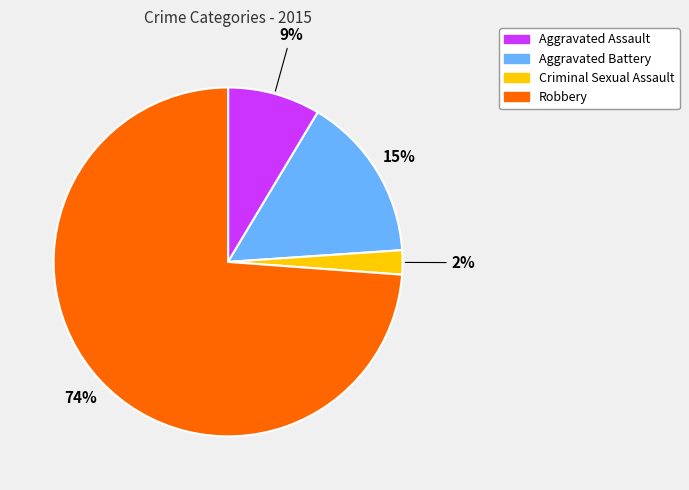

Which category has the smallest portion of the pie?

Criminal Sexual Assault